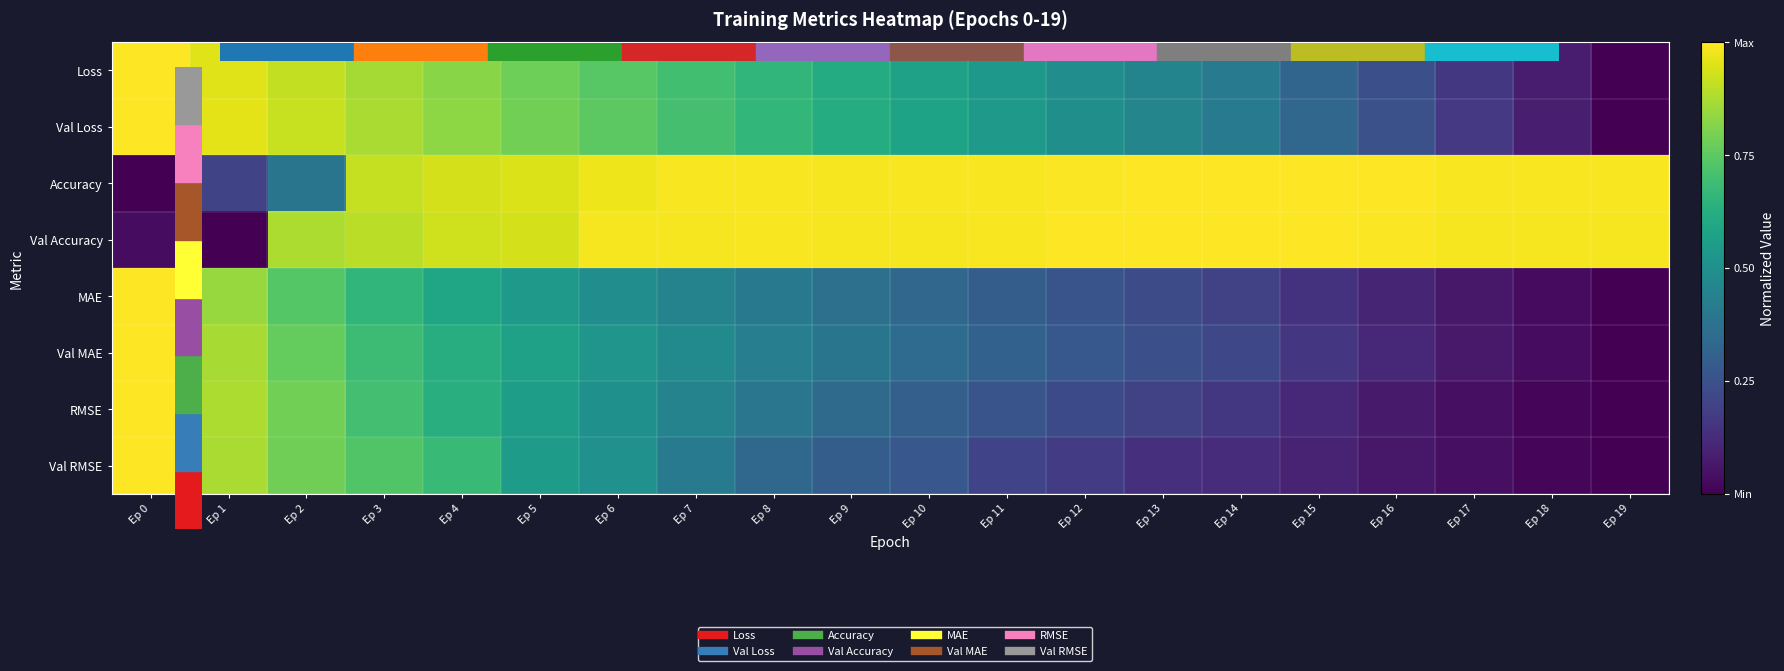

Which category has the lowest value across all series?

Ep 19